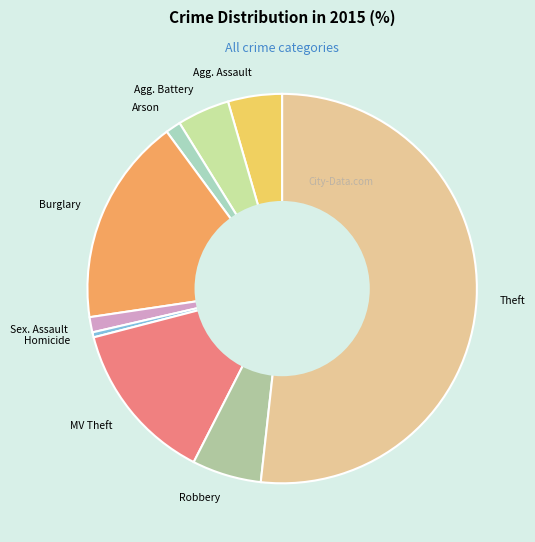

The Robbery slice represents 6% of the pie. True or false?

True